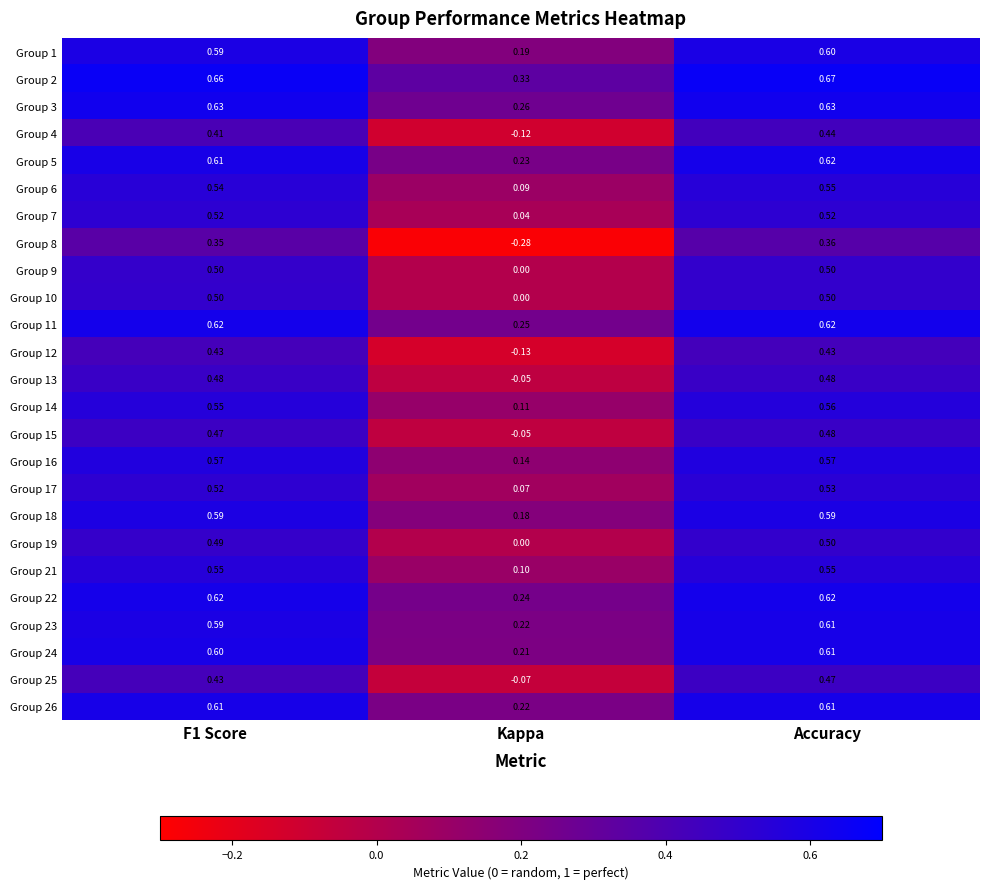

At which label is Group 7 closest to 0?

Kappa